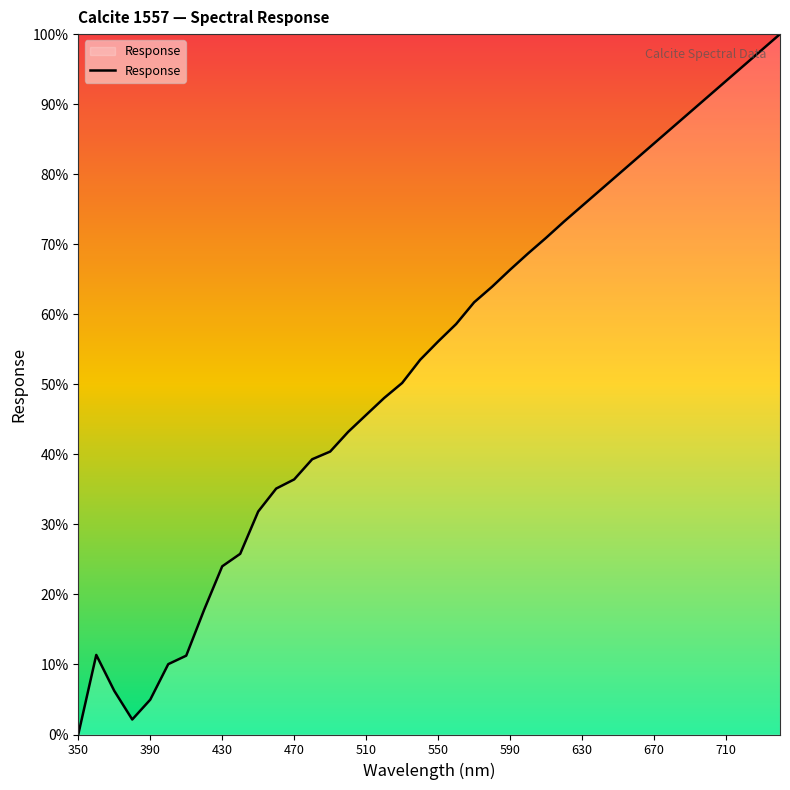

What is the greatest value displayed?

100.0